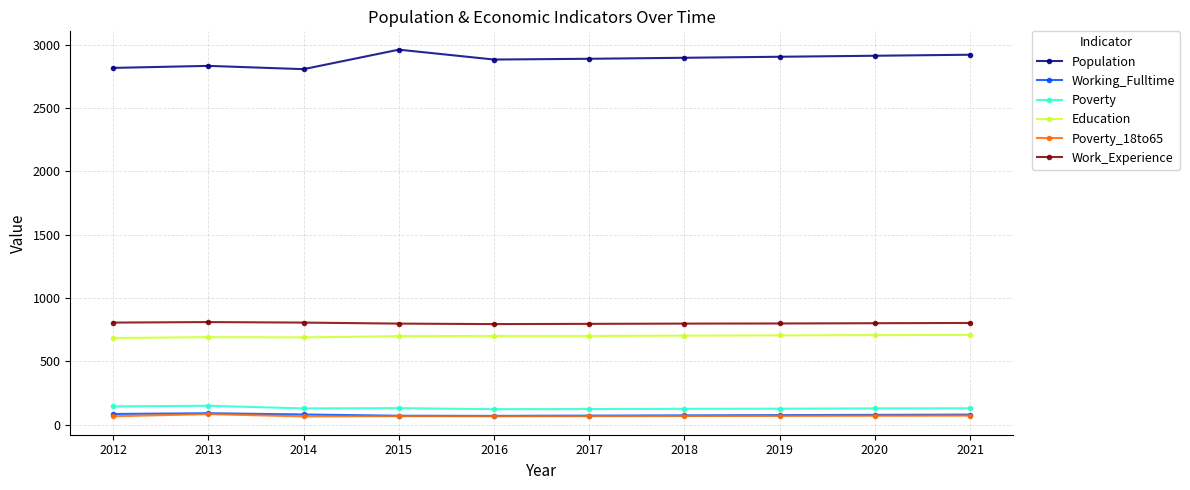

What is the smallest value displayed?

65